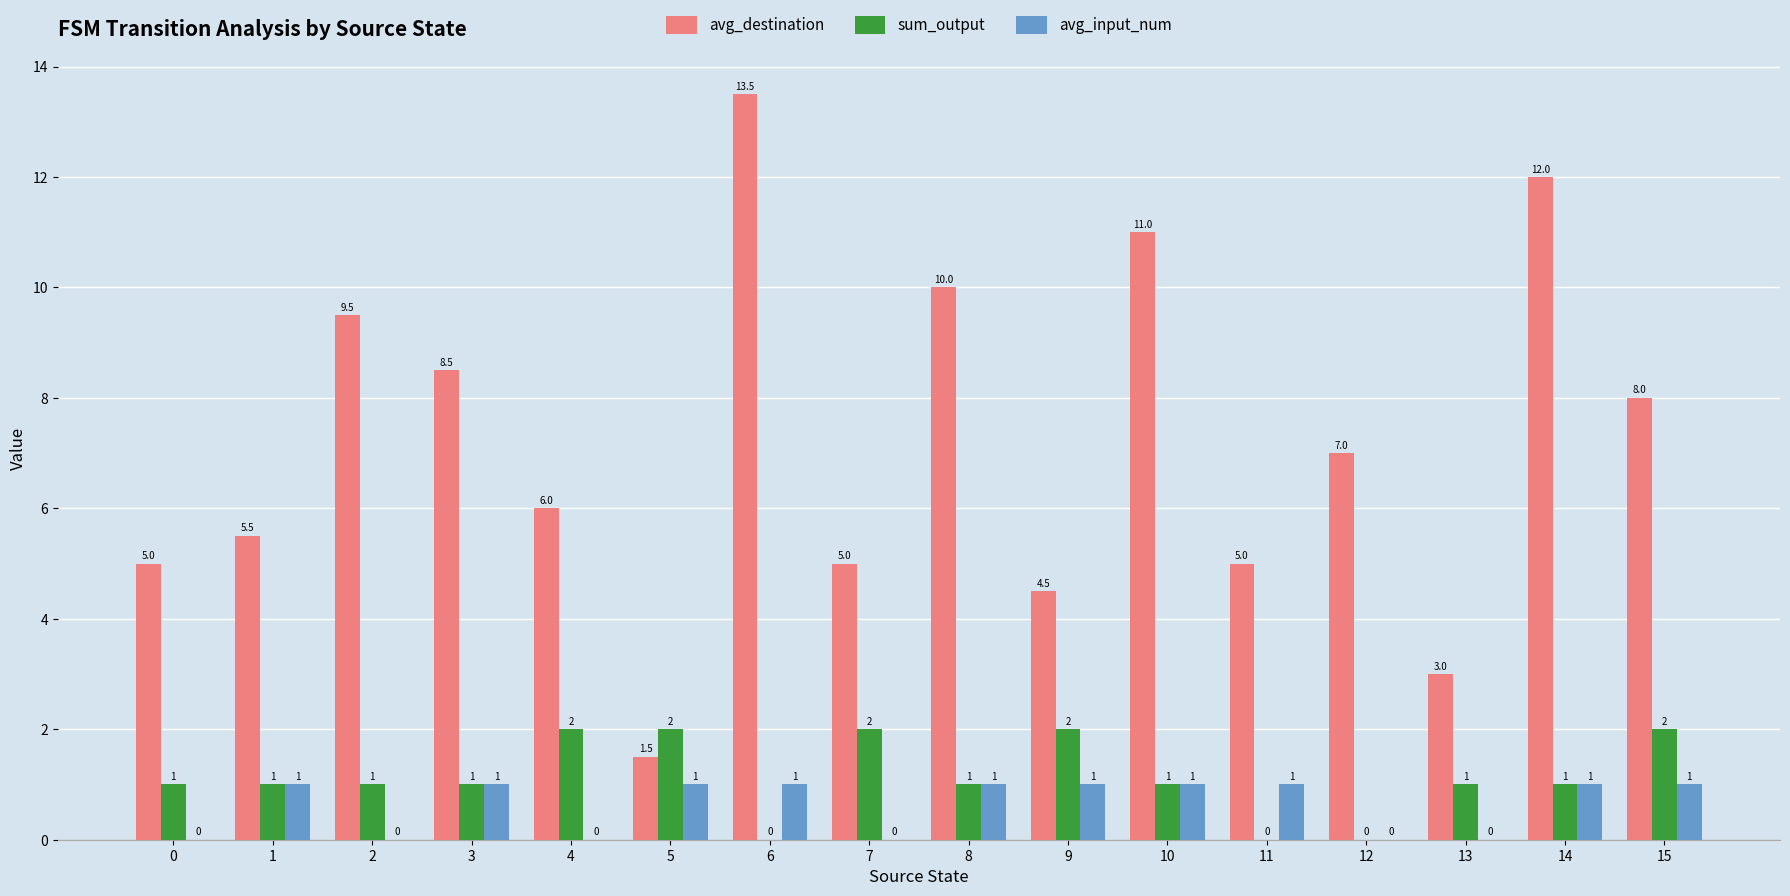

Reading left to right, what are all the values shown in this chart?

avg_destination: 0=5.0	1=5.5	2=9.5	3=8.5	4=6.0	5=1.5	6=13.5	7=5.0	8=10.0	9=4.5	10=11.0	11=5.0	12=7.0	13=3.0	14=12.0	15=8.0
sum_output: 0=1.0	1=1.0	2=1.0	3=1.0	4=2.0	5=2.0	6=0.0	7=2.0	8=1.0	9=2.0	10=1.0	11=0.0	12=0.0	13=1.0	14=1.0	15=2.0
avg_input_num: 0=0.0	1=1.0	2=0.0	3=1.0	4=0.0	5=1.0	6=1.0	7=0.0	8=1.0	9=1.0	10=1.0	11=1.0	12=0.0	13=0.0	14=1.0	15=1.0